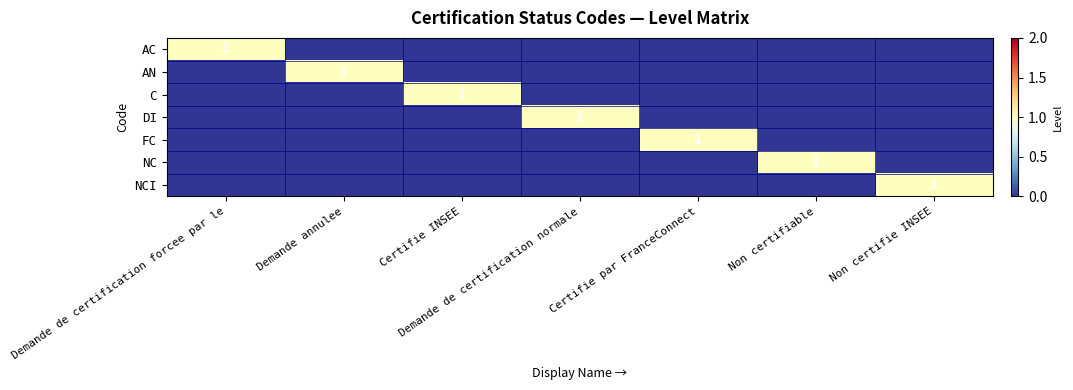

Count the number of categories in the chart.

7